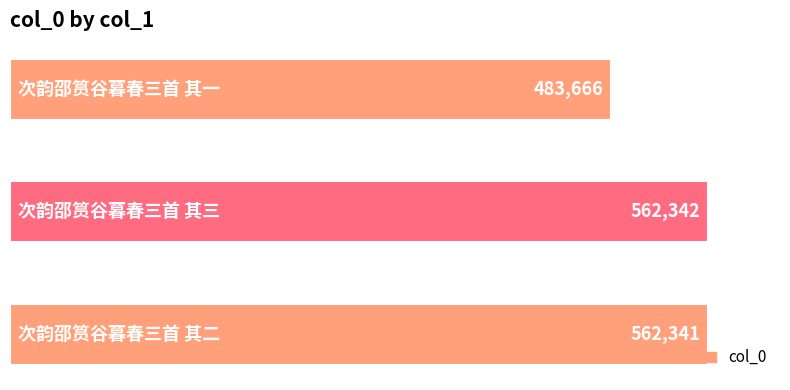

What is the difference between the maximum and minimum values?

78676